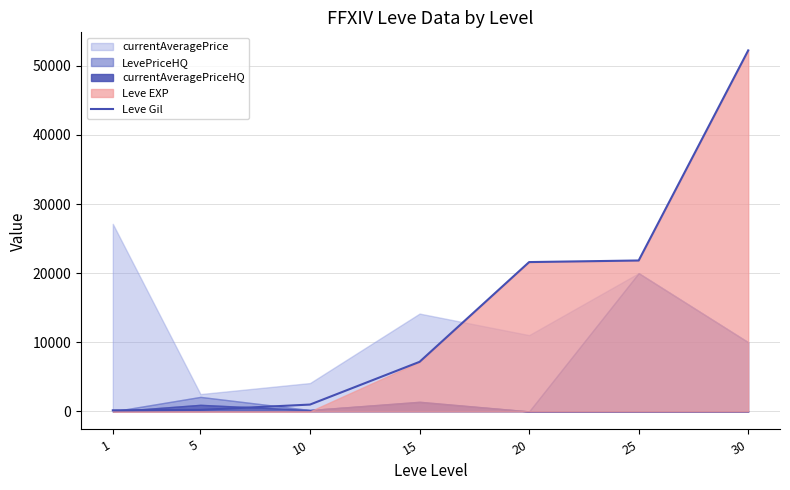

Does the chart display data point markers on the line(s)?

No